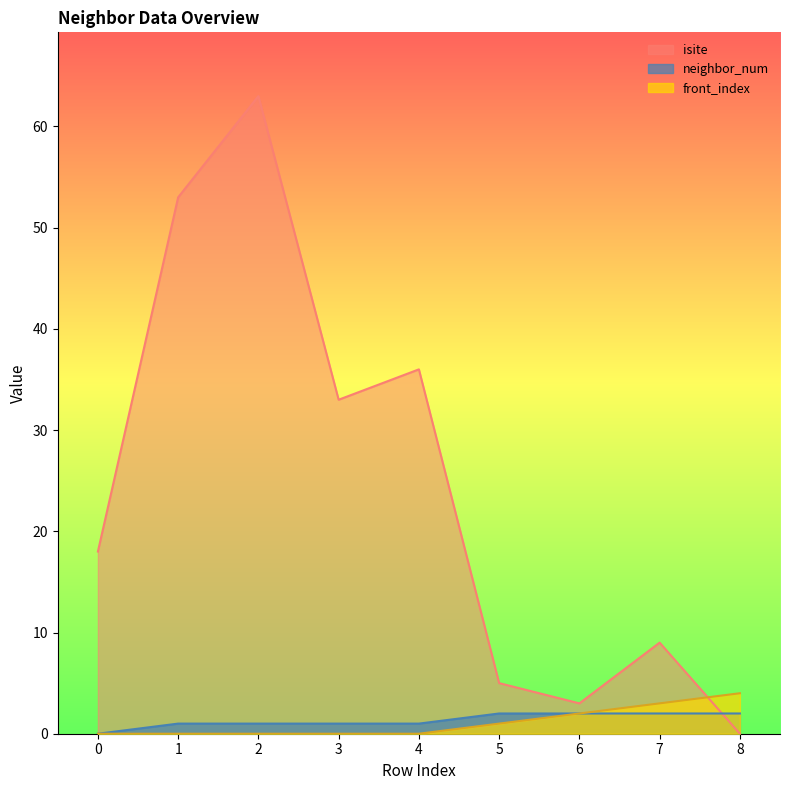

Is it true that front_index equals 0 at 3?

True